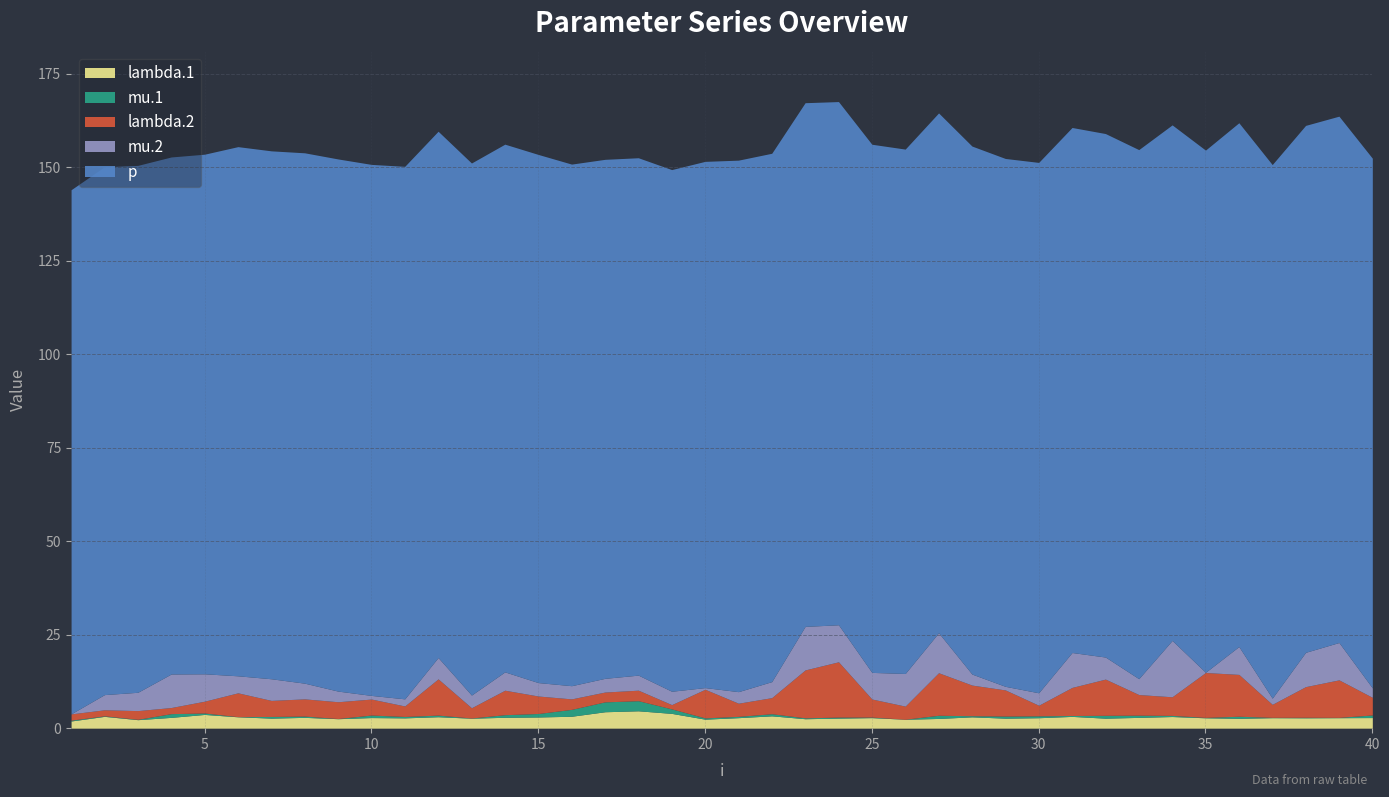

What is the value of the mu.2 point at the 23rd from the left?

11.6